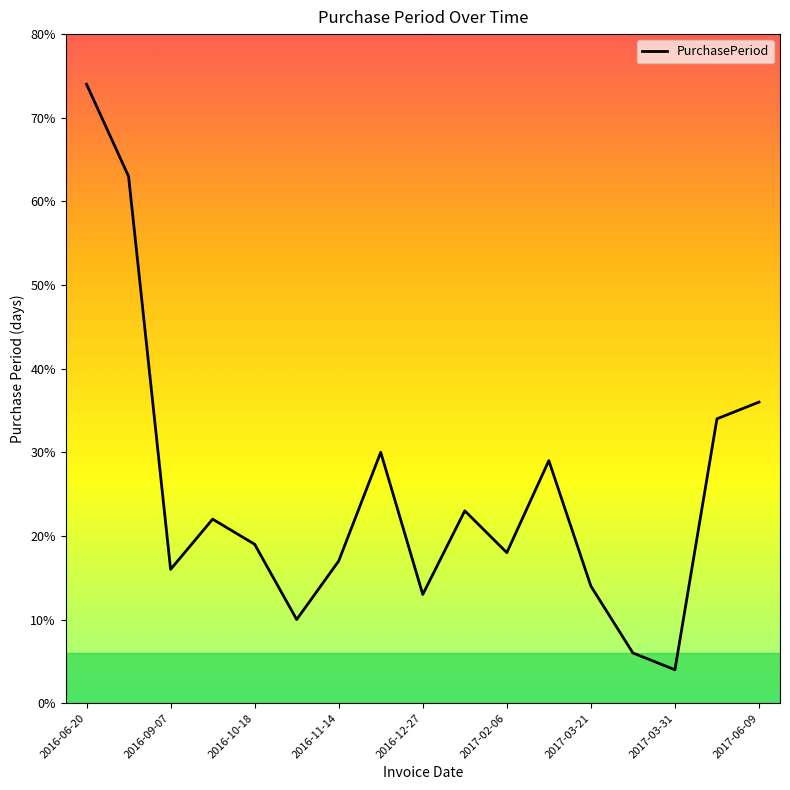

What is the difference between the maximum and minimum values?

70